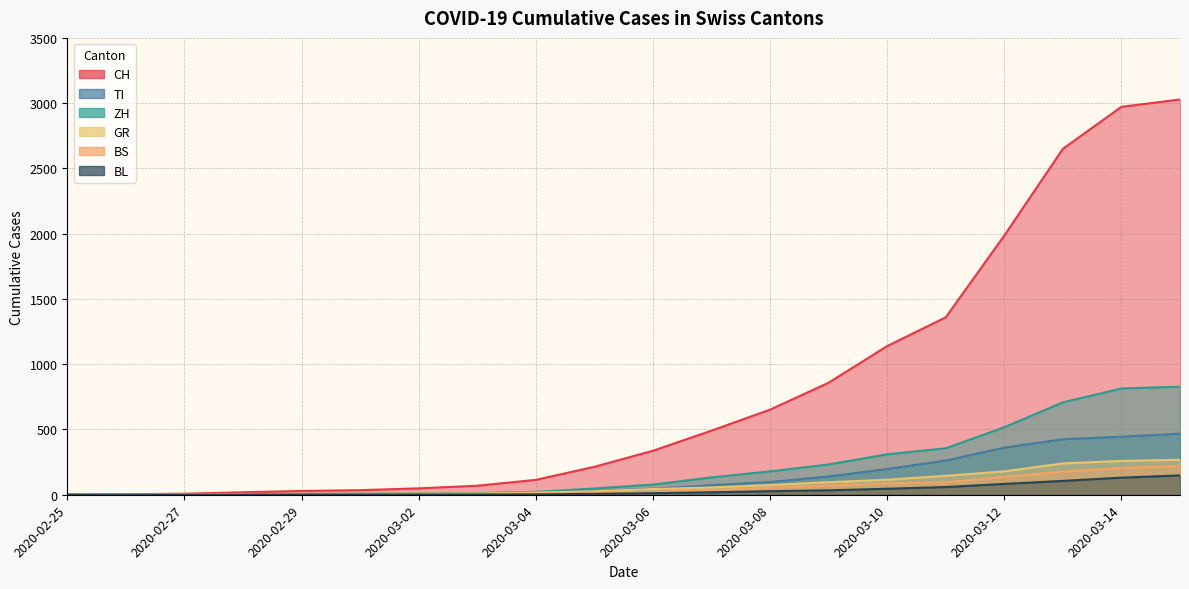

Which label corresponds to the smallest value in the chart?

2020-02-25